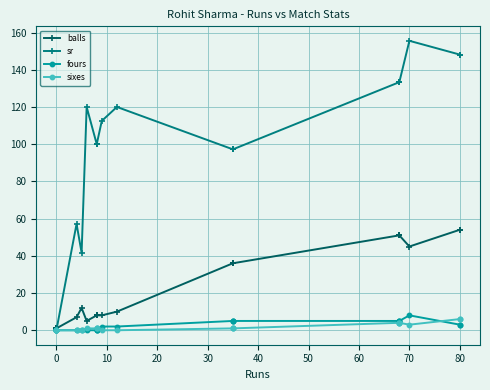

Where do sixes and fours first cross each other?

70 and 80